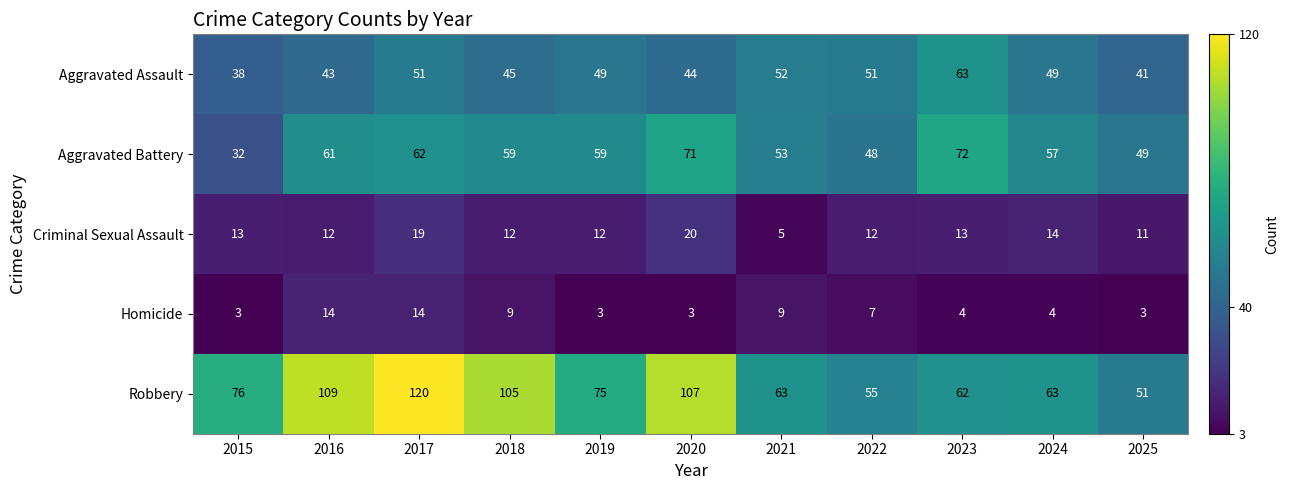

Which series has the largest total across all categories?

Robbery